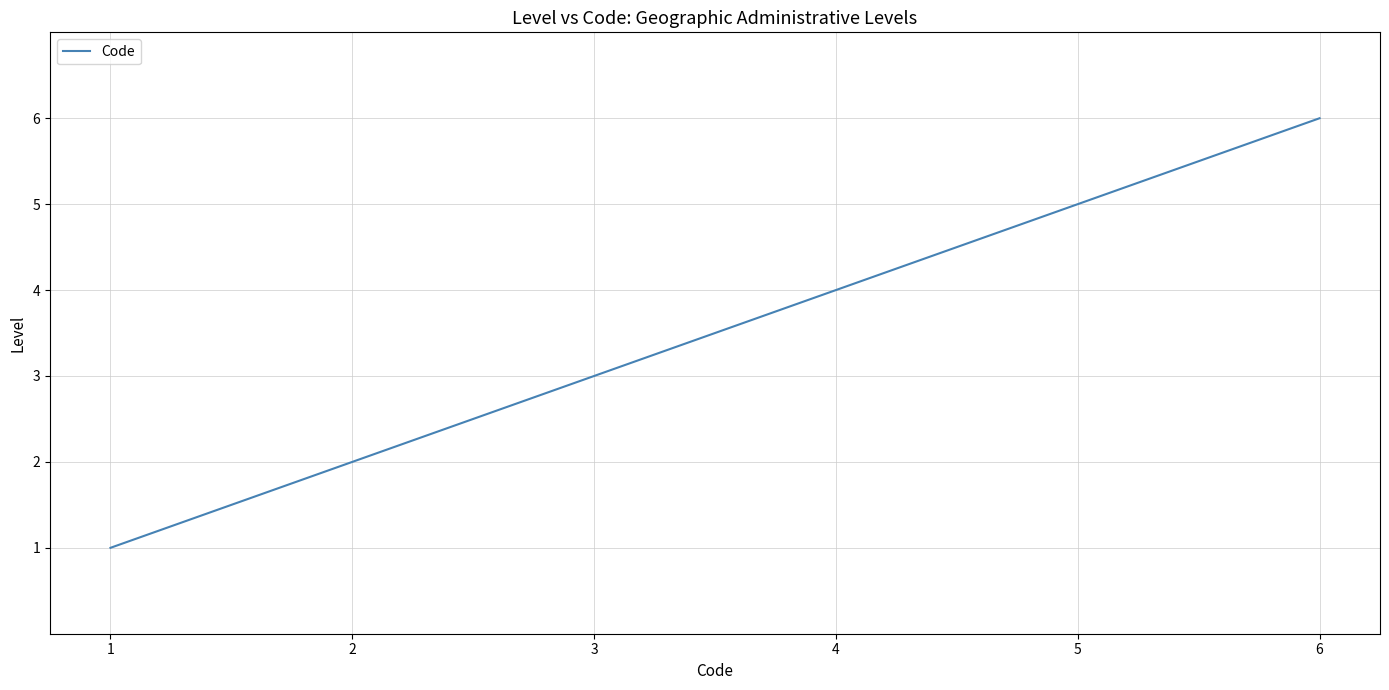

Reading right to left, transcribe all the data shown in this chart.

6	5	4	3	2	1